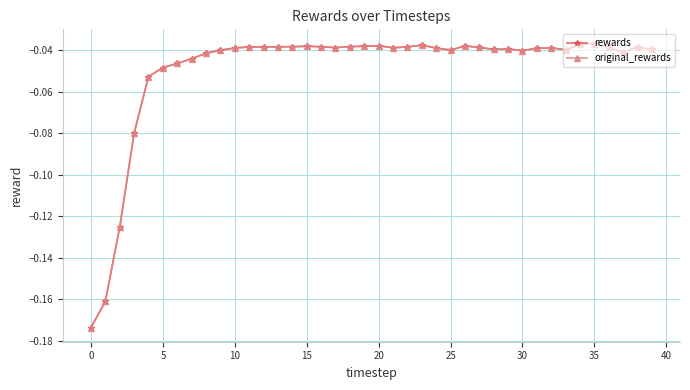

True or false: original_rewards and rewards cross at least once.

False